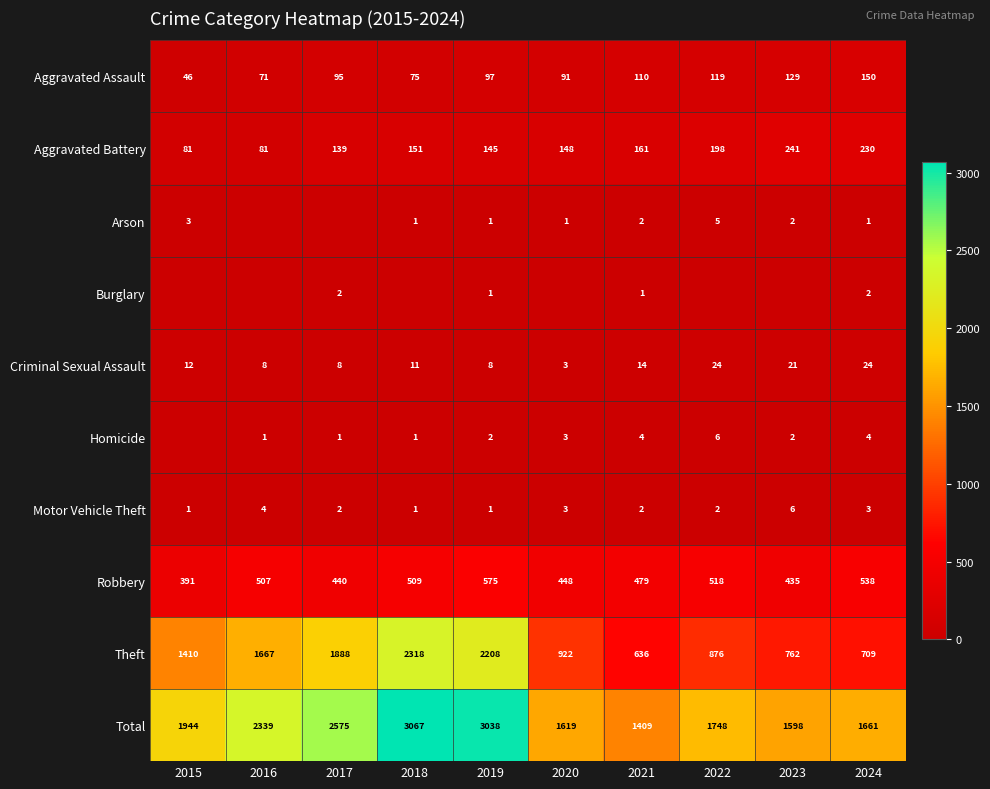

At how many categories does at least one series exceed 2848?

2